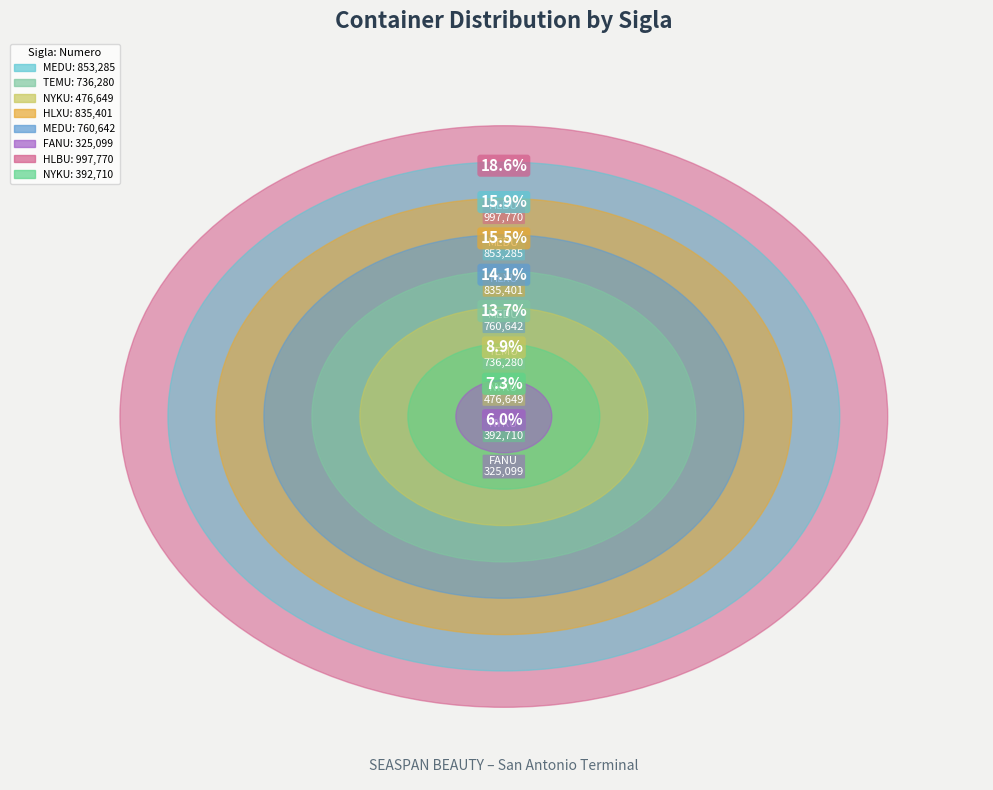

To the nearest percent, what is the difference between the MEDU (853285) and MEDU (760642) slice percentages?

2%